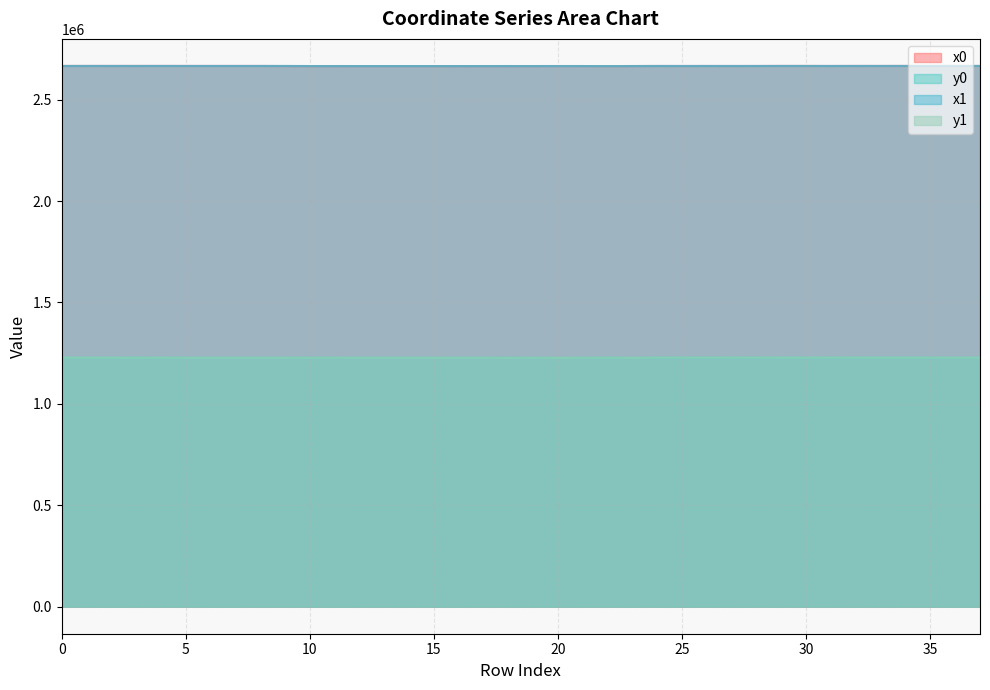

Read the x0 value at 18.

2665571.9